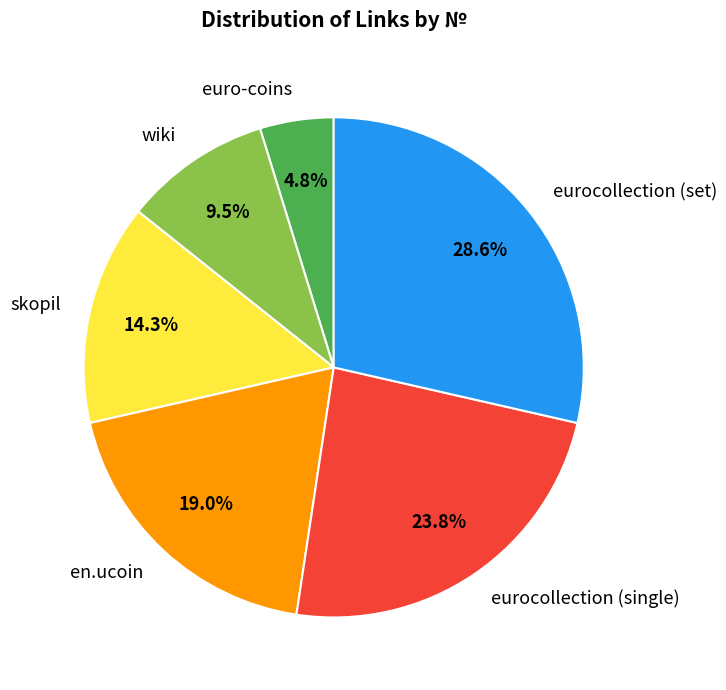

Count the number of slices in the pie.

6